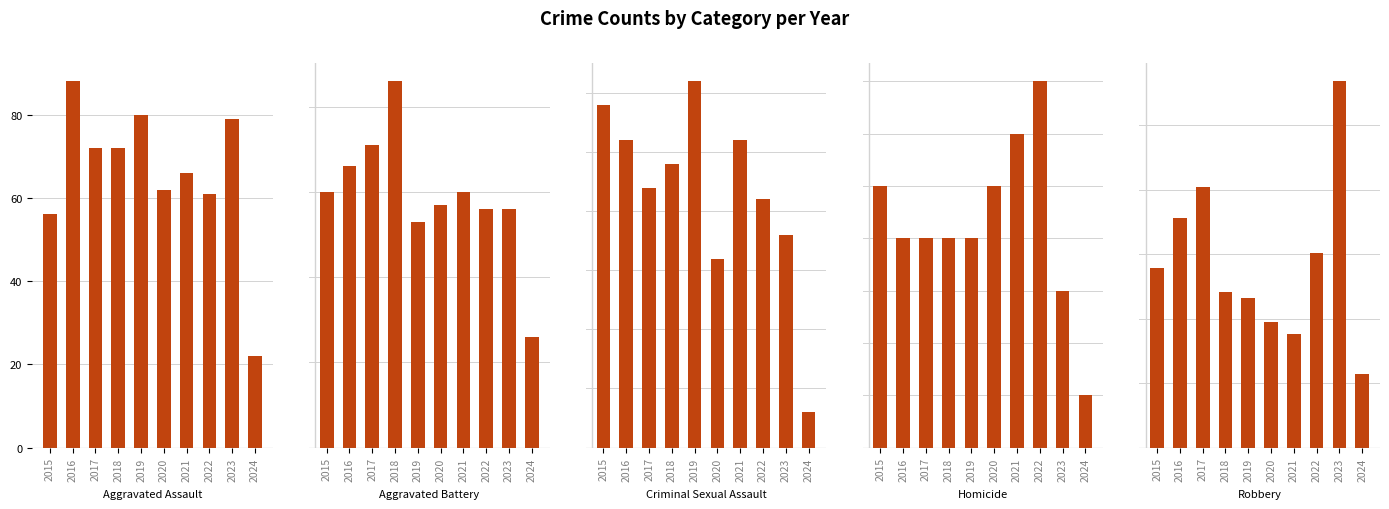

Reading right to left, list all the values displayed in this chart.

Aggravated Assault: 22	79	61	66	62	80	72	72	88	56
Aggravated Battery: 26	56	56	60	57	53	86	71	66	60
Criminal Sexual Assault: 3	18	21	26	16	31	24	22	26	29
Homicide: 1	3	7	6	5	4	4	4	4	5
Robbery: 57	284	151	88	97	116	121	202	178	139